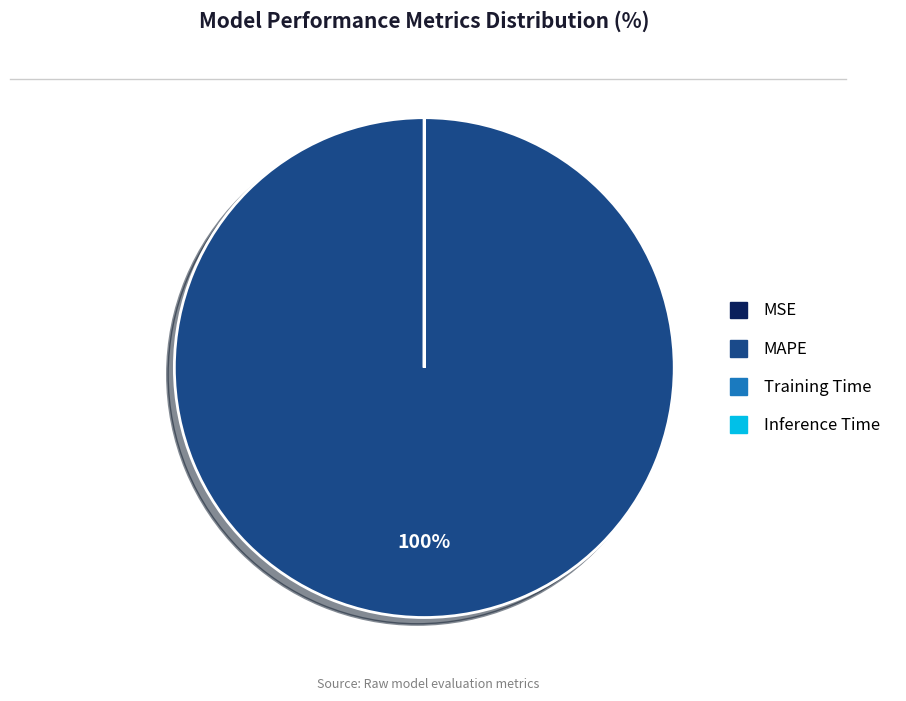

To the nearest percent, what portion does MAPE represent?

100%